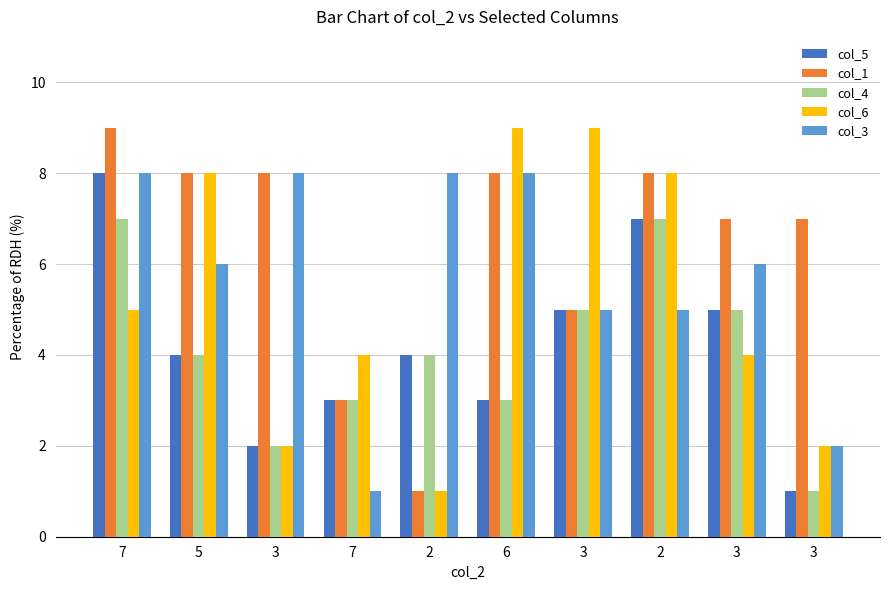

What is the average value of the col_5 series?

4